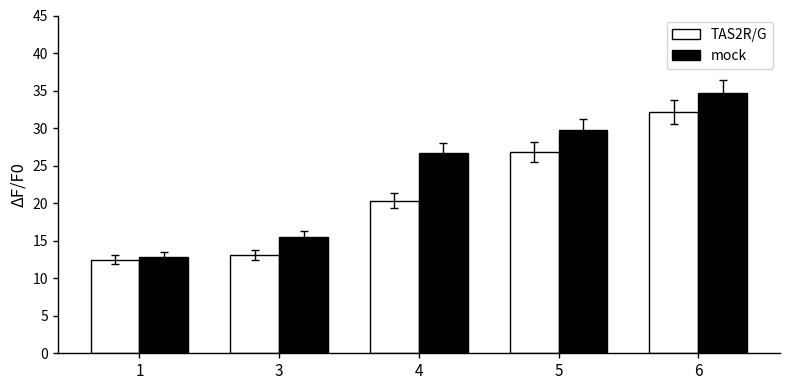

Between 1 and 5, which series saw the biggest shift?

mock